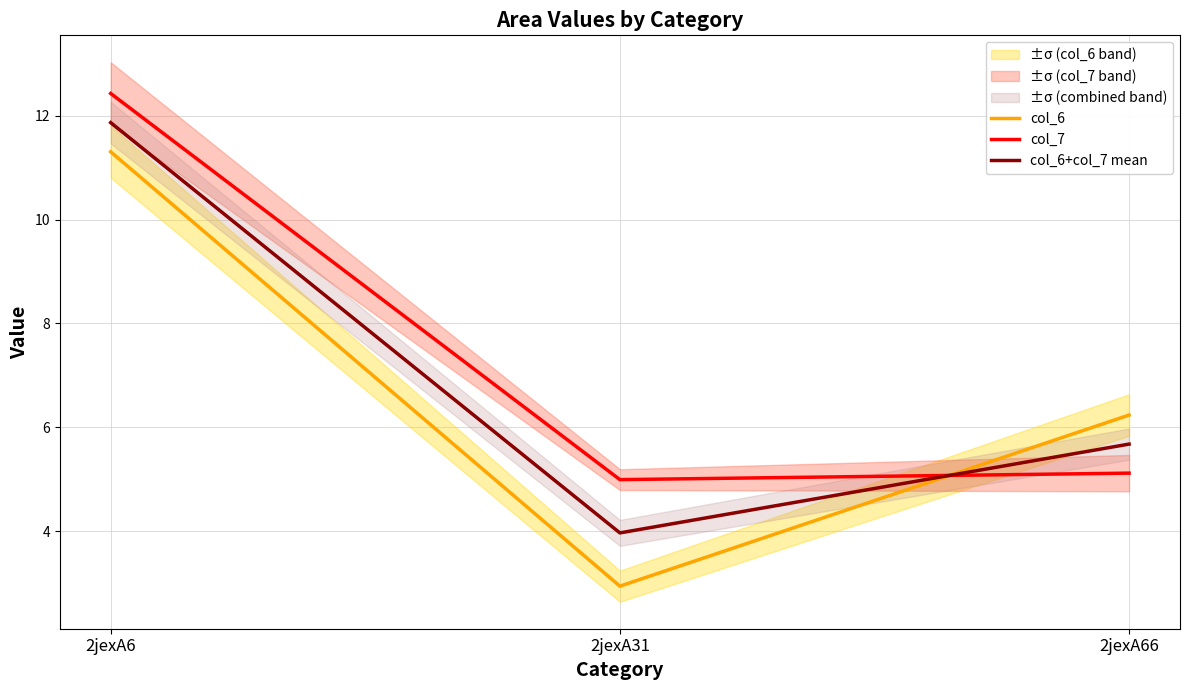

The col_6 series shows 6.2 at 2jexA66. True or false?

True